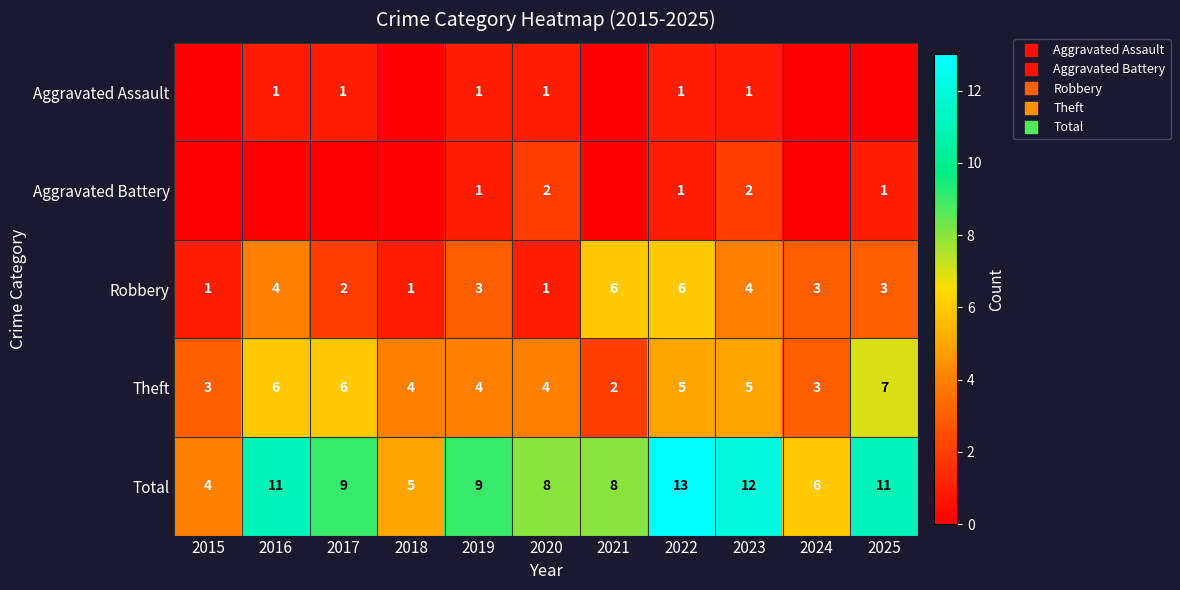

Which series has the widest spread of values?

Total